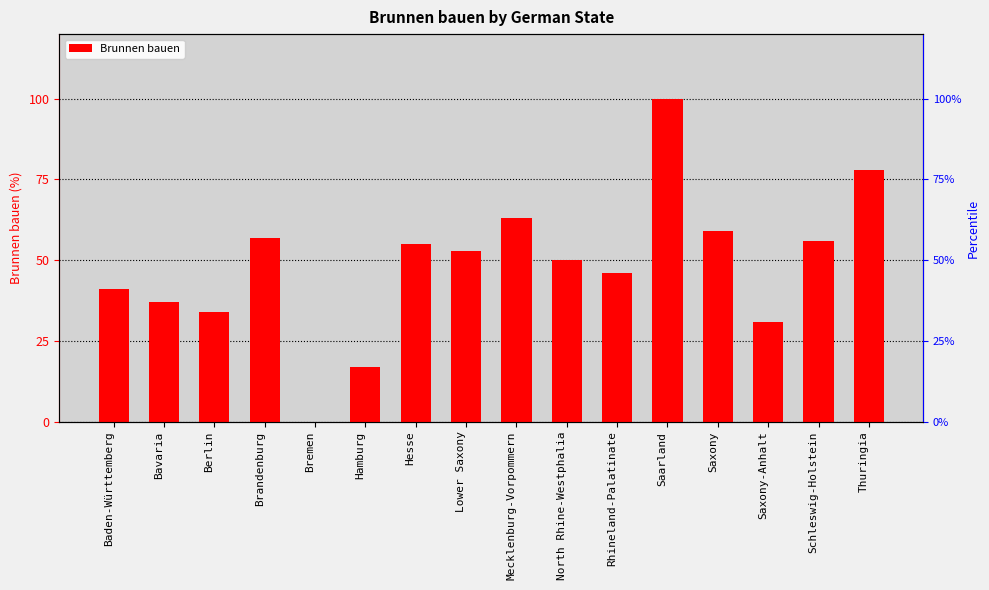

Approximately how many times larger is the value at Baden-Württemberg compared to Mecklenburg-Vorpommern?

0.7